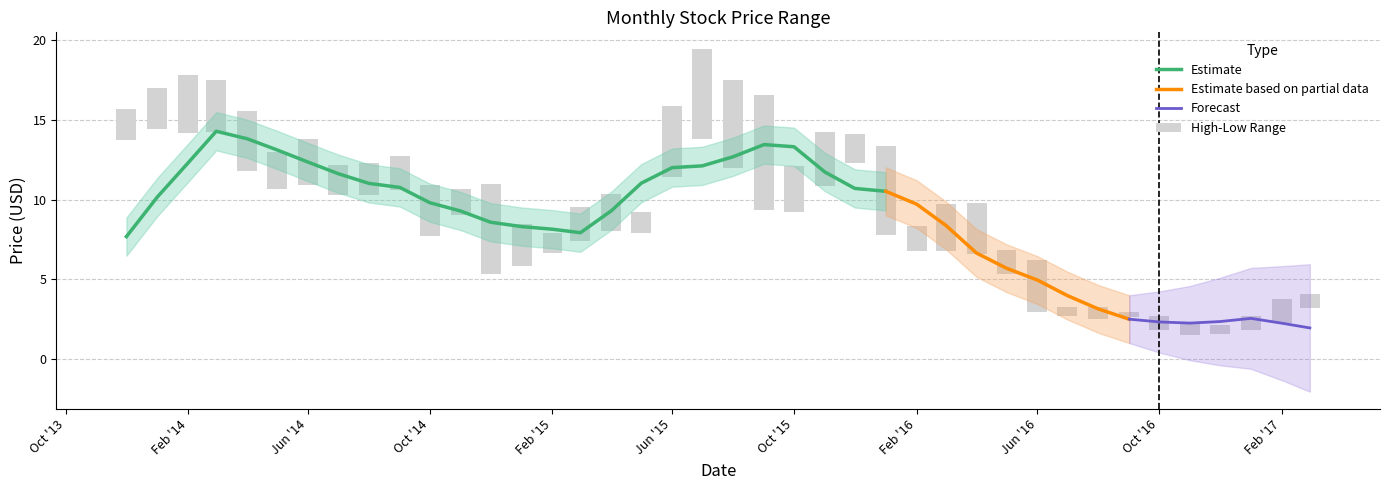

The High series shows 2.7 at 34. True or false?

True